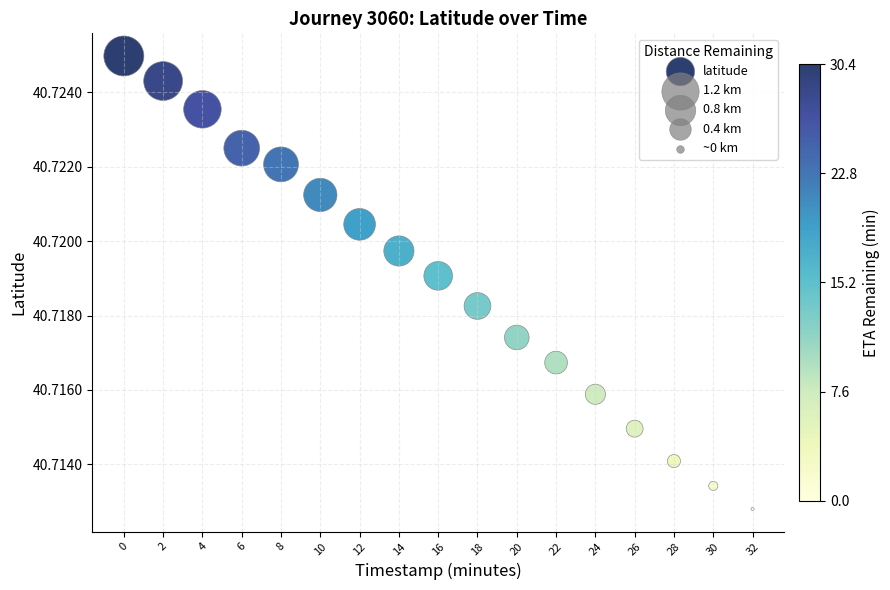

What is the range of X values (max minus min)?

32.0